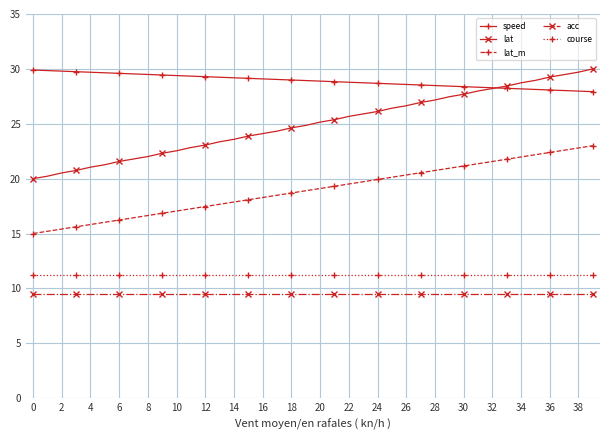

At how many categories does at least one series exceed 14?

40